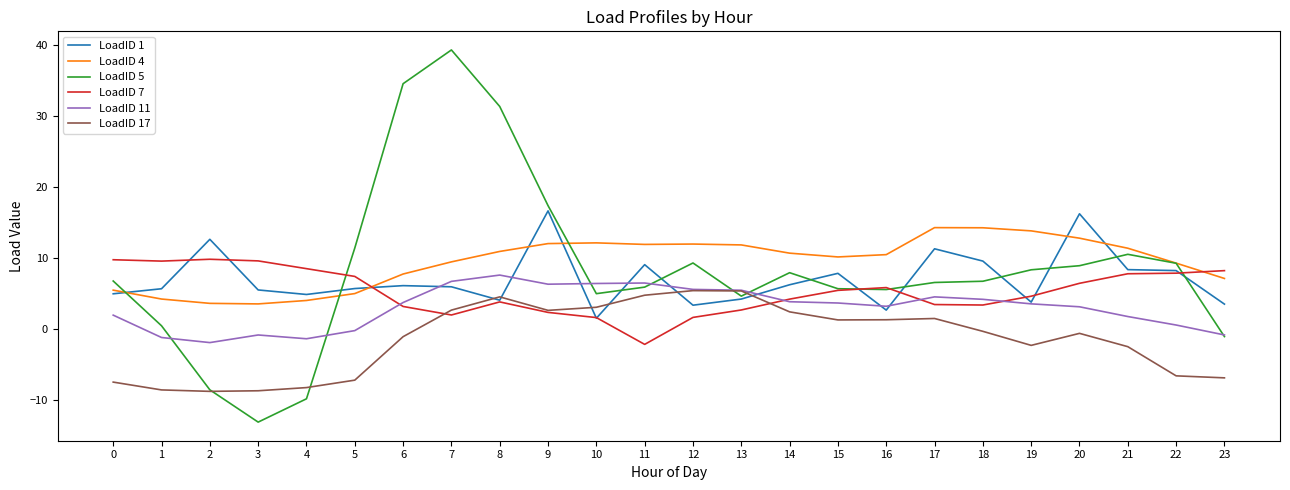

True or false: LoadID 7 has more than 0 points higher than both neighbors.

True